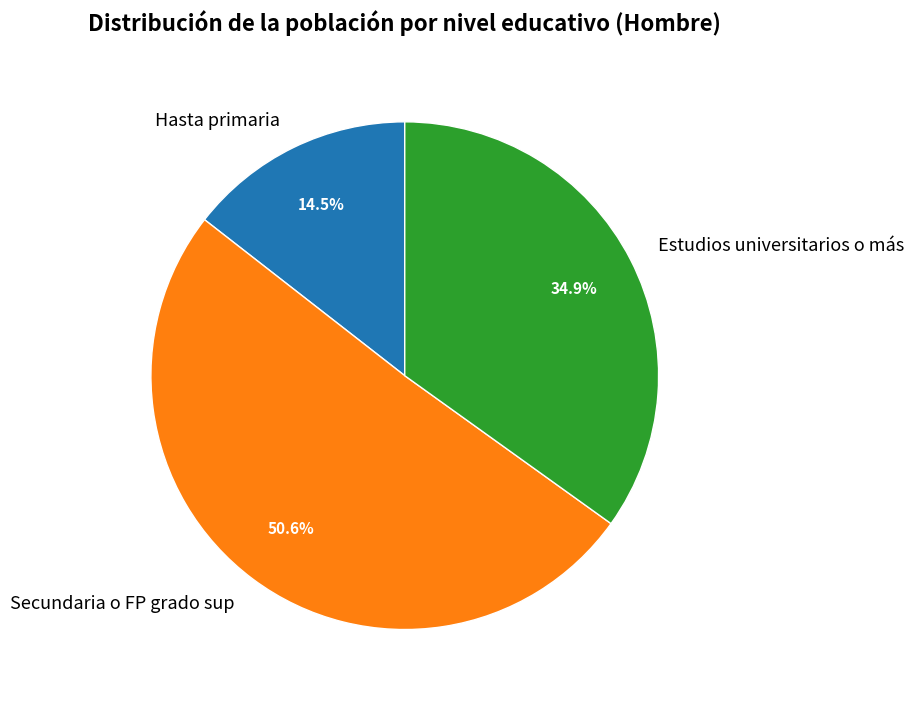

Count the number of slices in the pie.

3